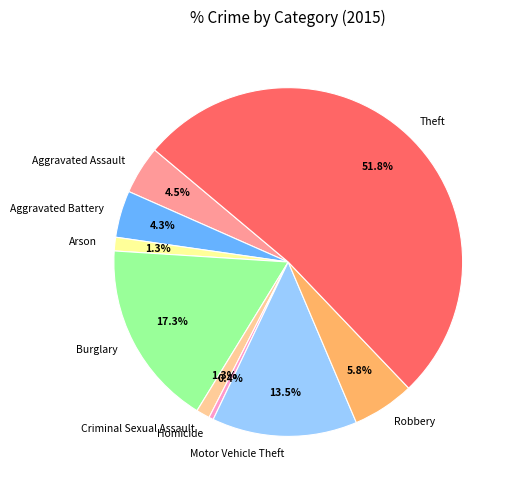

To the nearest percent, what is the difference between the Burglary and Aggravated Battery slice percentages?

13%